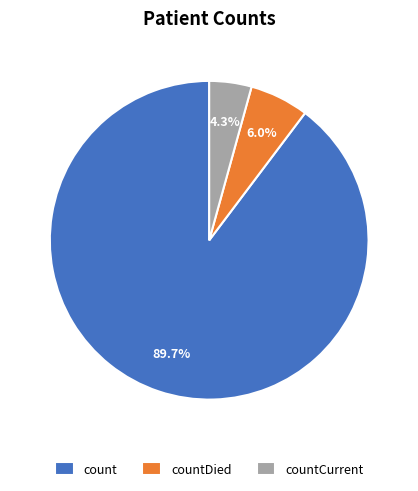

Count the number of slices in the pie.

3